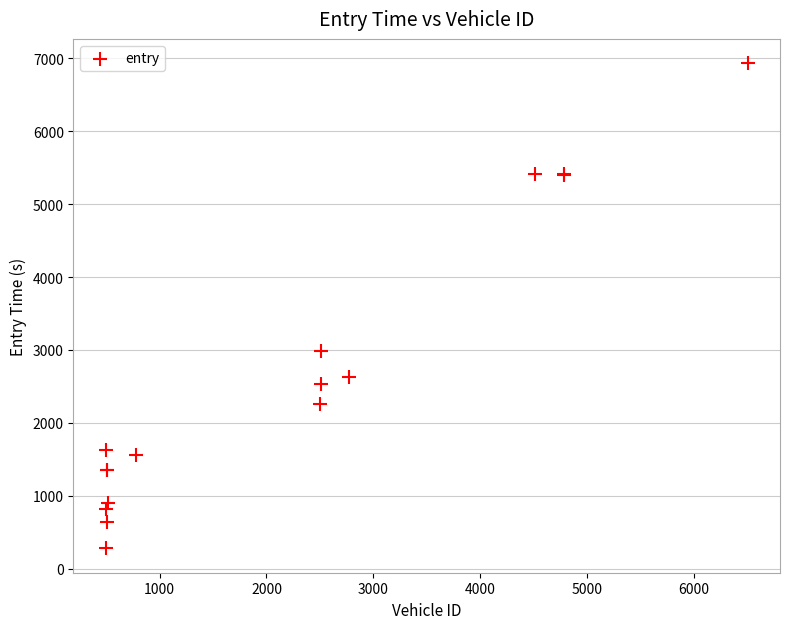

What Y value in the scatter plot is closest to 3605?

2990.5